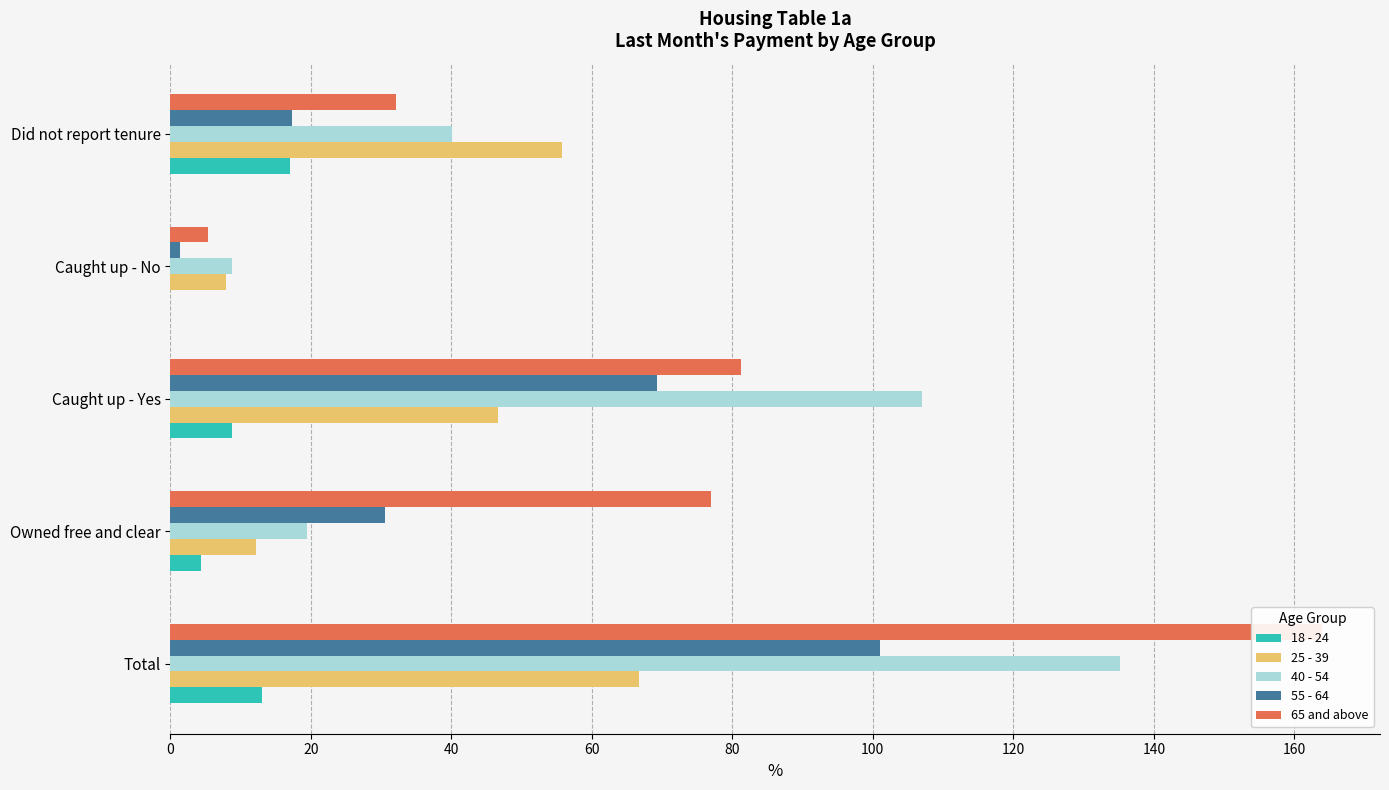

What is the approximate value of 40 - 54 at Caught up - Yes?

107.0